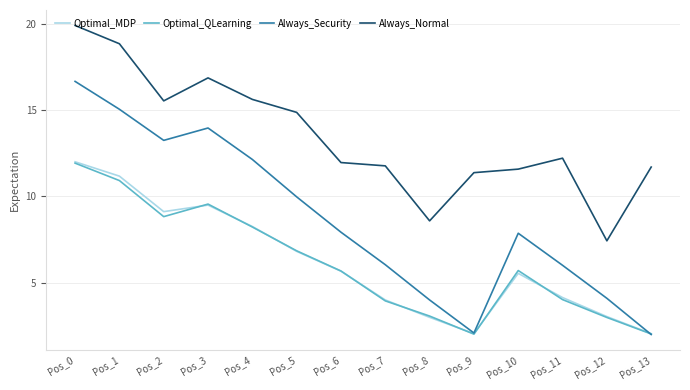

At which category is the sum across all series the highest?

Pos_0